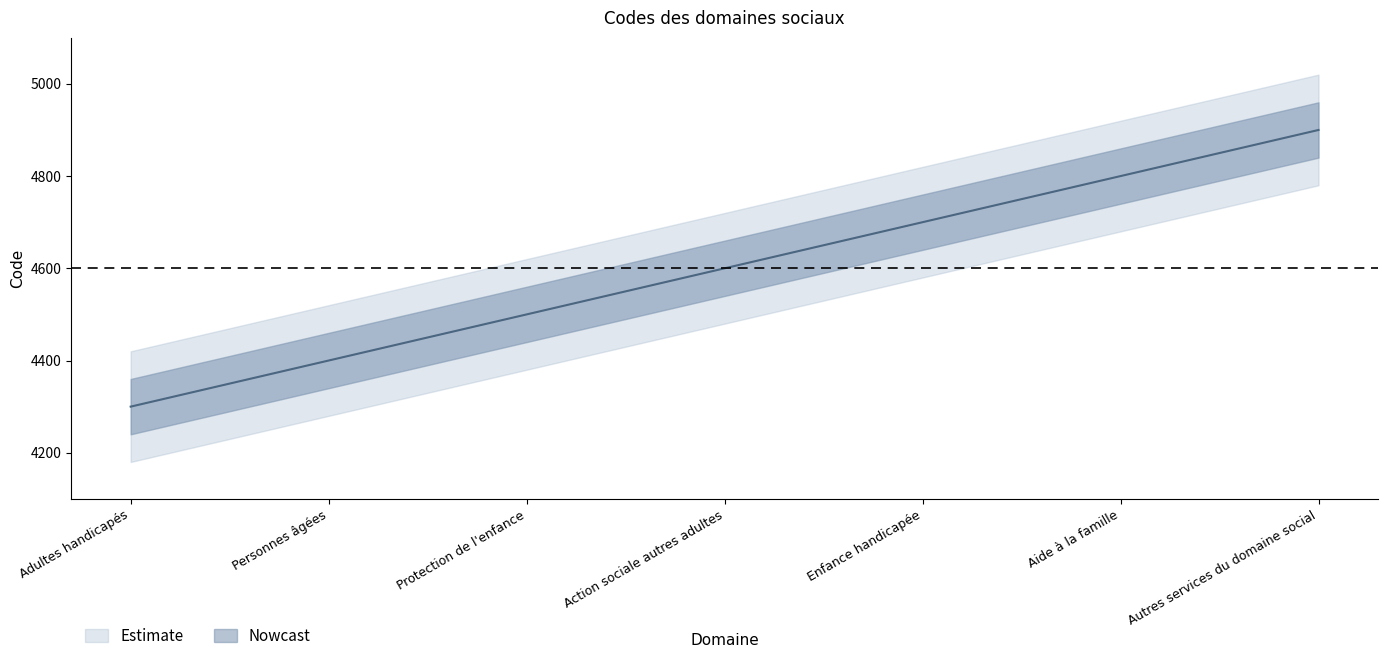

What is the value of the 4th point from the left?

4600